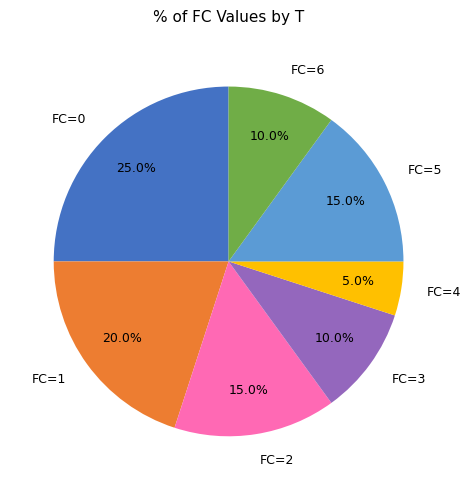

Which category has the smallest portion of the pie?

FC=4